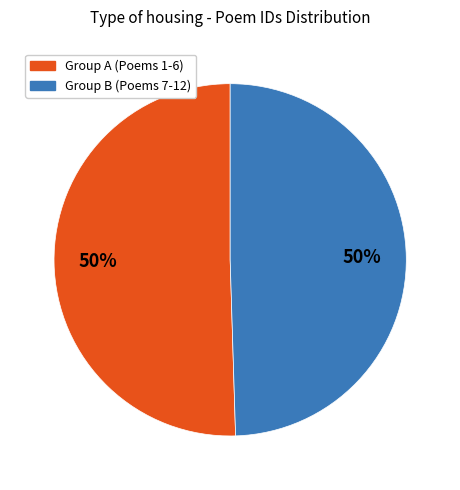

To the nearest percent, what is the combined percentage of Group A (Poems 1-6) and Group B (Poems 7-12)?

100%